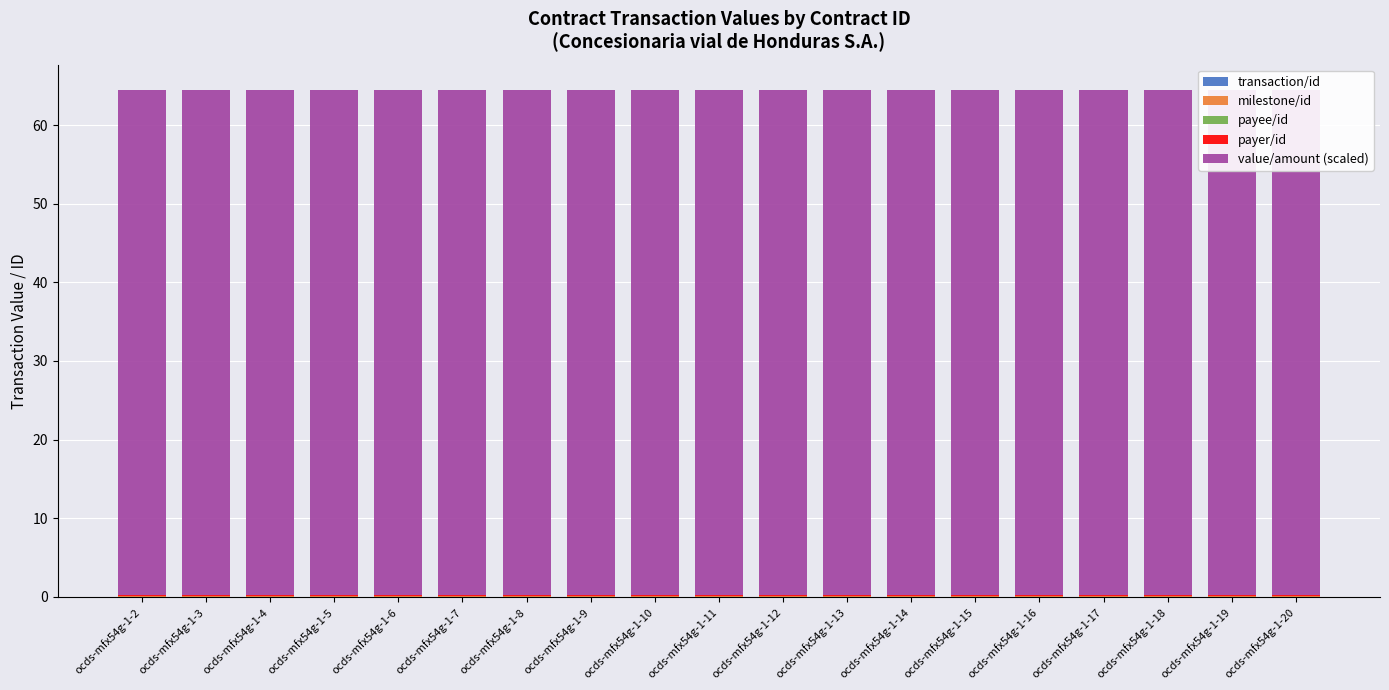

Reading right to left, extract all data points from this chart.

transaction/id: ocds-mfx54g-1-20=0.0	ocds-mfx54g-1-19=0.0	ocds-mfx54g-1-18=0.0	ocds-mfx54g-1-17=0.0	ocds-mfx54g-1-16=0.0	ocds-mfx54g-1-15=0.0	ocds-mfx54g-1-14=0.0	ocds-mfx54g-1-13=0.0	ocds-mfx54g-1-12=0.0	ocds-mfx54g-1-11=0.0	ocds-mfx54g-1-10=0.0	ocds-mfx54g-1-9=0.0	ocds-mfx54g-1-8=0.0	ocds-mfx54g-1-7=0.0	ocds-mfx54g-1-6=0.0	ocds-mfx54g-1-5=0.0	ocds-mfx54g-1-4=0.0	ocds-mfx54g-1-3=0.0	ocds-mfx54g-1-2=0.0
milestone/id: ocds-mfx54g-1-20=0.1	ocds-mfx54g-1-19=0.1	ocds-mfx54g-1-18=0.1	ocds-mfx54g-1-17=0.1	ocds-mfx54g-1-16=0.1	ocds-mfx54g-1-15=0.1	ocds-mfx54g-1-14=0.1	ocds-mfx54g-1-13=0.1	ocds-mfx54g-1-12=0.1	ocds-mfx54g-1-11=0.1	ocds-mfx54g-1-10=0.1	ocds-mfx54g-1-9=0.1	ocds-mfx54g-1-8=0.1	ocds-mfx54g-1-7=0.1	ocds-mfx54g-1-6=0.1	ocds-mfx54g-1-5=0.1	ocds-mfx54g-1-4=0.1	ocds-mfx54g-1-3=0.1	ocds-mfx54g-1-2=0.1
payee/id: ocds-mfx54g-1-20=0.0	ocds-mfx54g-1-19=0.0	ocds-mfx54g-1-18=0.0	ocds-mfx54g-1-17=0.0	ocds-mfx54g-1-16=0.0	ocds-mfx54g-1-15=0.0	ocds-mfx54g-1-14=0.0	ocds-mfx54g-1-13=0.0	ocds-mfx54g-1-12=0.0	ocds-mfx54g-1-11=0.0	ocds-mfx54g-1-10=0.0	ocds-mfx54g-1-9=0.0	ocds-mfx54g-1-8=0.0	ocds-mfx54g-1-7=0.0	ocds-mfx54g-1-6=0.0	ocds-mfx54g-1-5=0.0	ocds-mfx54g-1-4=0.0	ocds-mfx54g-1-3=0.0	ocds-mfx54g-1-2=0.0
payer/id: ocds-mfx54g-1-20=0.1	ocds-mfx54g-1-19=0.1	ocds-mfx54g-1-18=0.1	ocds-mfx54g-1-17=0.1	ocds-mfx54g-1-16=0.1	ocds-mfx54g-1-15=0.1	ocds-mfx54g-1-14=0.1	ocds-mfx54g-1-13=0.1	ocds-mfx54g-1-12=0.1	ocds-mfx54g-1-11=0.1	ocds-mfx54g-1-10=0.1	ocds-mfx54g-1-9=0.1	ocds-mfx54g-1-8=0.1	ocds-mfx54g-1-7=0.1	ocds-mfx54g-1-6=0.1	ocds-mfx54g-1-5=0.1	ocds-mfx54g-1-4=0.1	ocds-mfx54g-1-3=0.1	ocds-mfx54g-1-2=0.1
value/amount (scaled): ocds-mfx54g-1-20=64.3	ocds-mfx54g-1-19=64.3	ocds-mfx54g-1-18=64.3	ocds-mfx54g-1-17=64.3	ocds-mfx54g-1-16=64.3	ocds-mfx54g-1-15=64.3	ocds-mfx54g-1-14=64.3	ocds-mfx54g-1-13=64.3	ocds-mfx54g-1-12=64.3	ocds-mfx54g-1-11=64.3	ocds-mfx54g-1-10=64.3	ocds-mfx54g-1-9=64.3	ocds-mfx54g-1-8=64.3	ocds-mfx54g-1-7=64.3	ocds-mfx54g-1-6=64.3	ocds-mfx54g-1-5=64.3	ocds-mfx54g-1-4=64.3	ocds-mfx54g-1-3=64.3	ocds-mfx54g-1-2=64.3